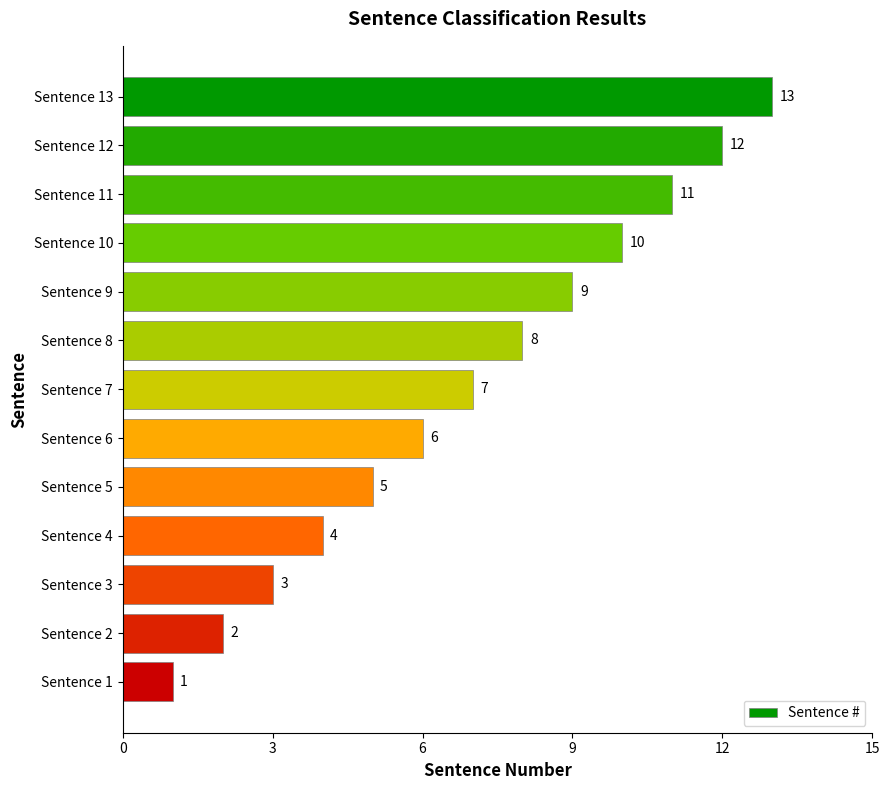

What is the difference between the values at Sentence 3 and Sentence 7?

4